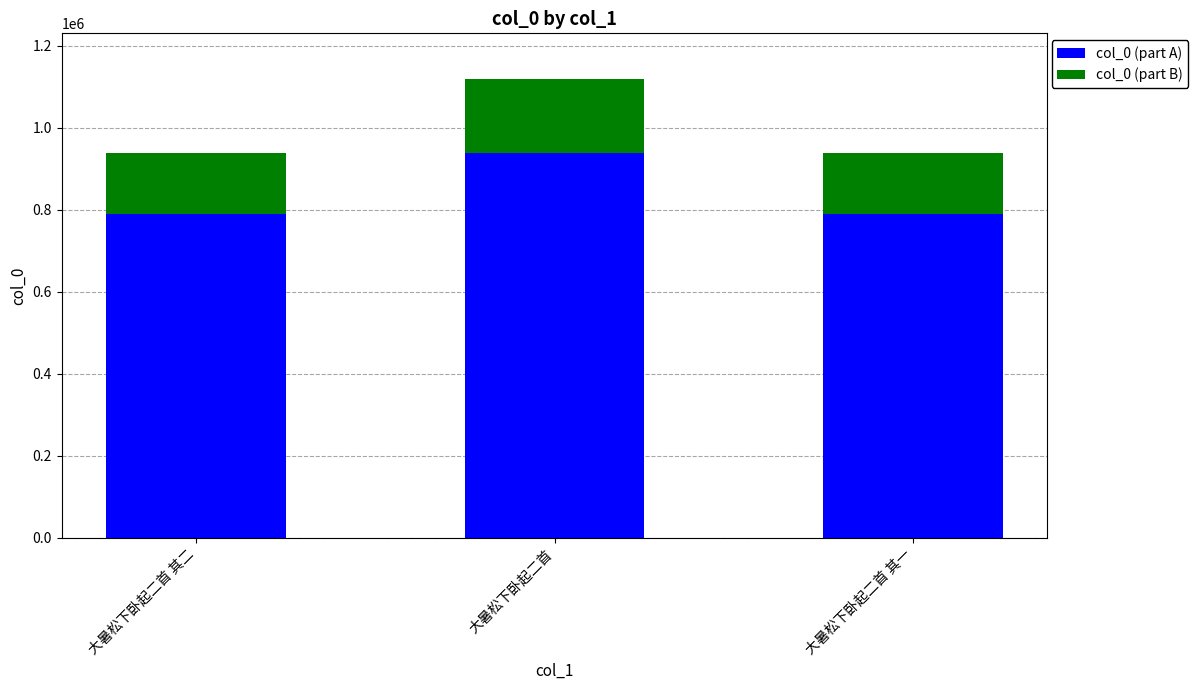

What is the minimum value for col_0 (part A)?

788628